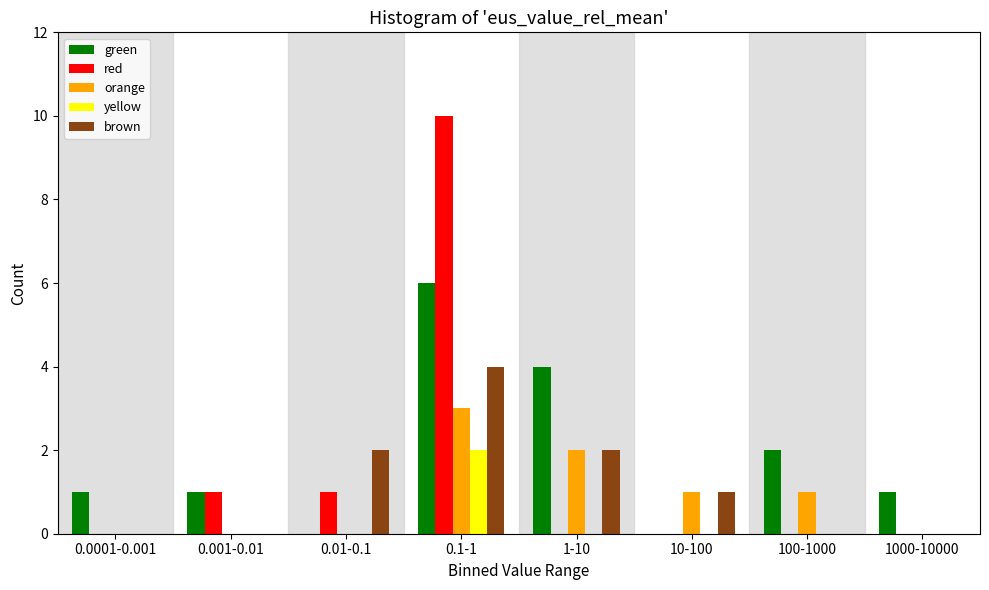

Which series changed the most between 0.0001-0.001 and 0.001-0.01?

red